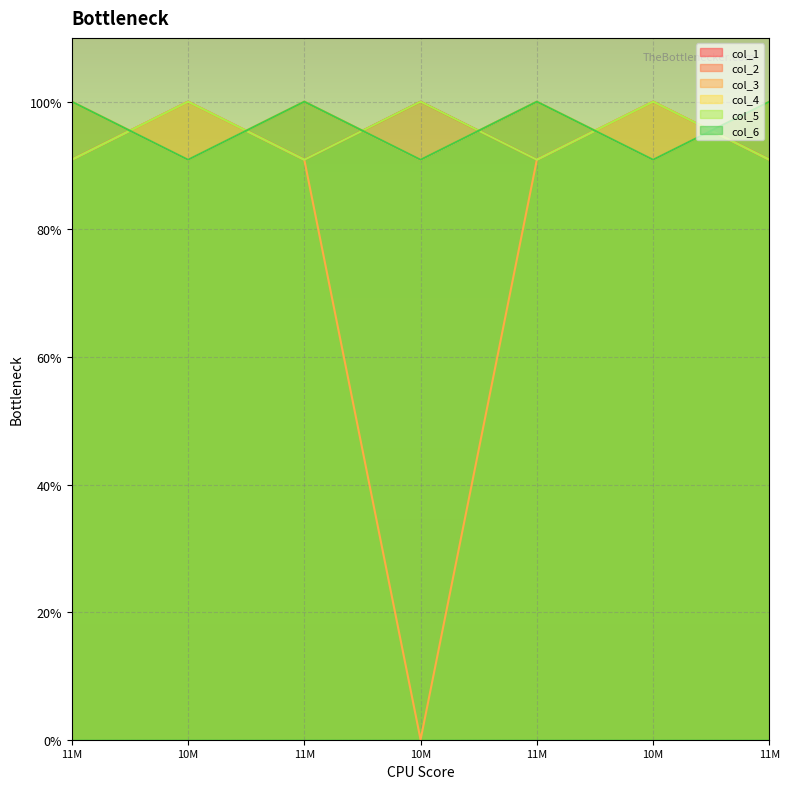

True or false: col_6 and col_5 intersect in this chart.

False